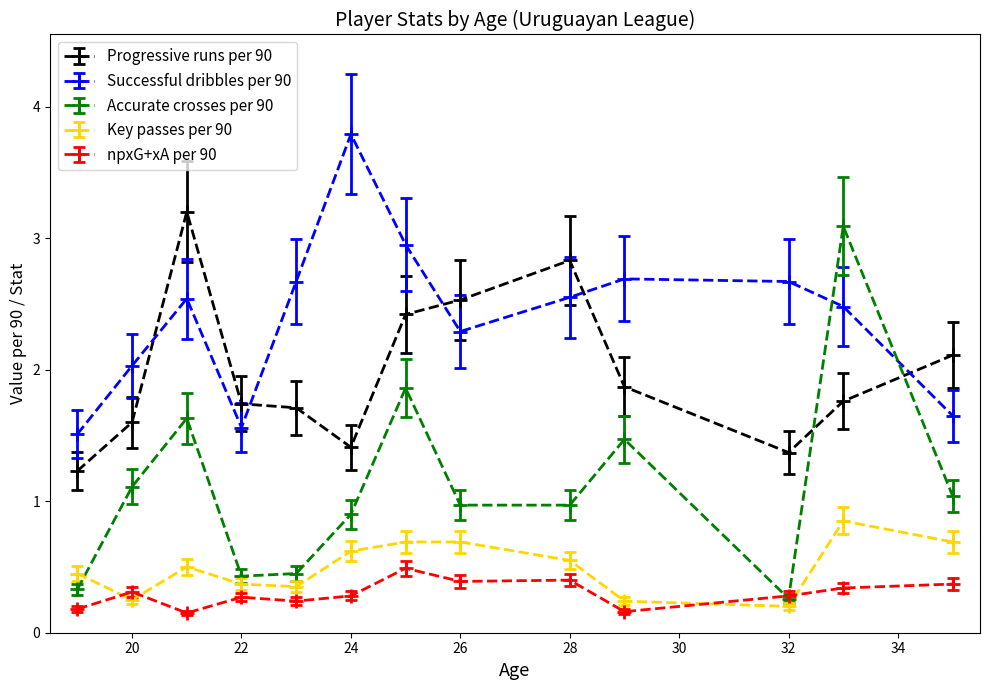

In Successful dribbles per 90, how many points are lower than both neighbors (excluding endpoints)?

2